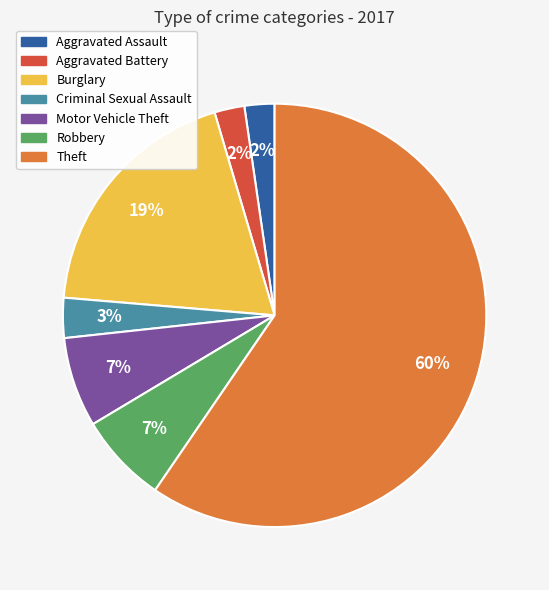

What percentage is the Burglary slice, to the nearest percent?

19%